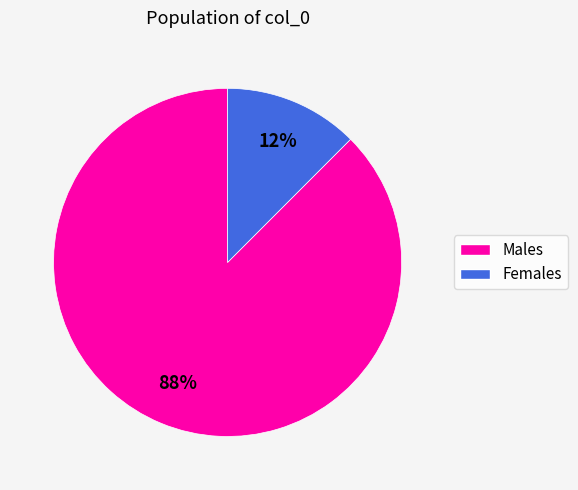

To the nearest percent, what is the average slice percentage?

50%